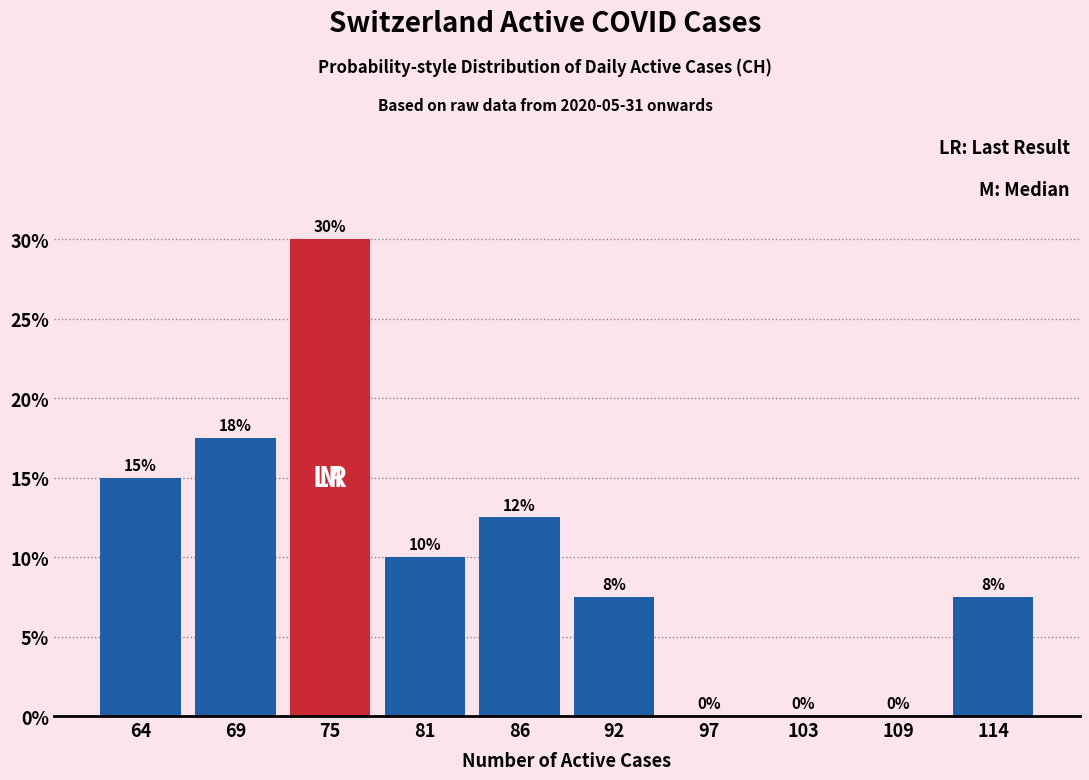

Which range on the x-axis has the tallest bar?

72.2 to 77.8